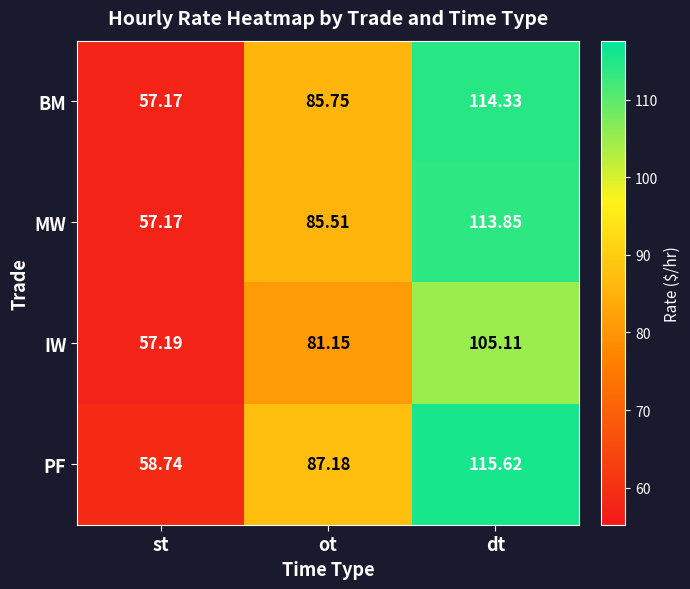

Is the value of PF at st greater than the value of MW at st?

Yes